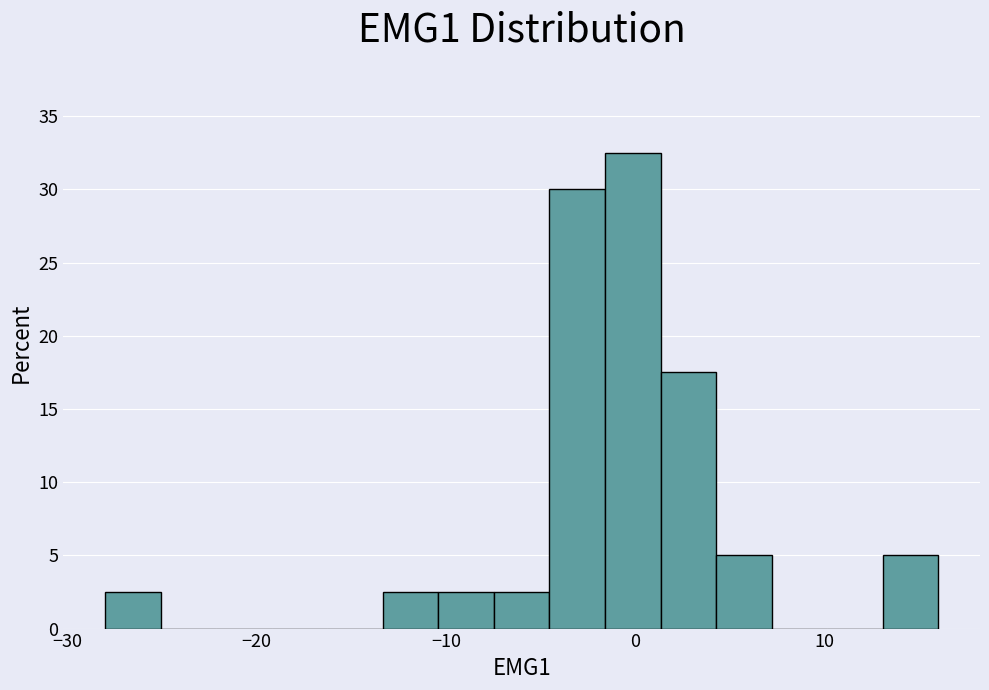

Around what value on the x-axis is the tallest bar? Give the approximate position of its centre, as read against the axis.

0